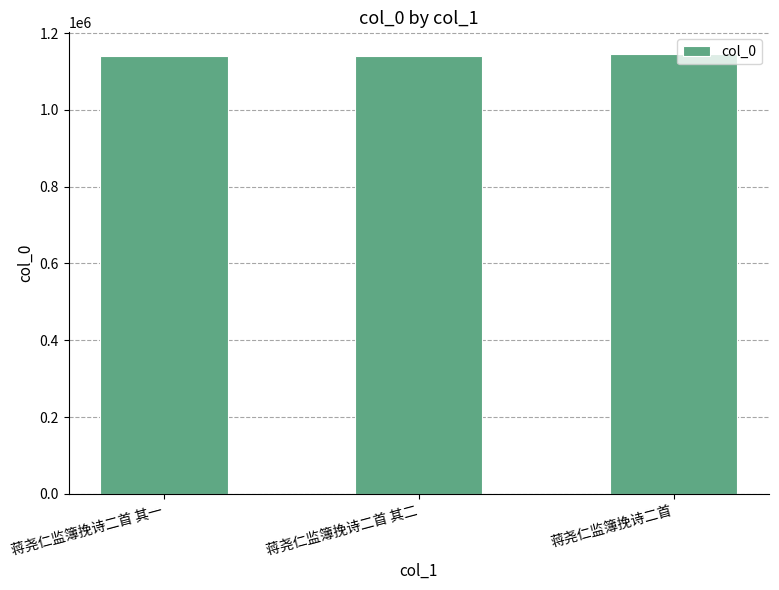

What is the label of the 1st bar from the left?

蒋尧仁监簿挽诗二首 其一